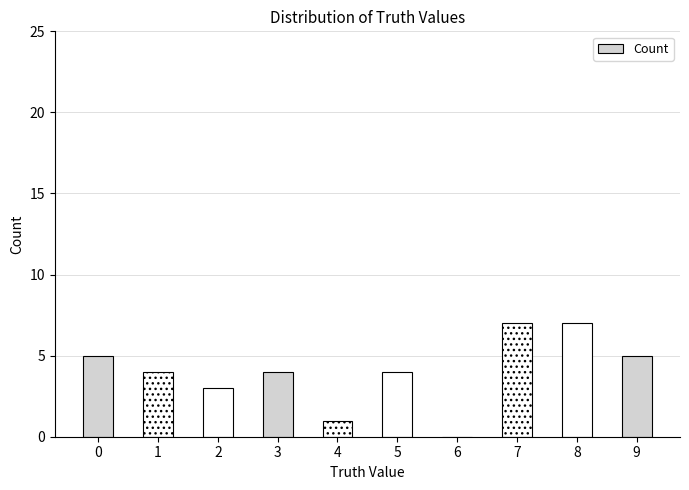

True or false: the data shows 2 at 5.

False